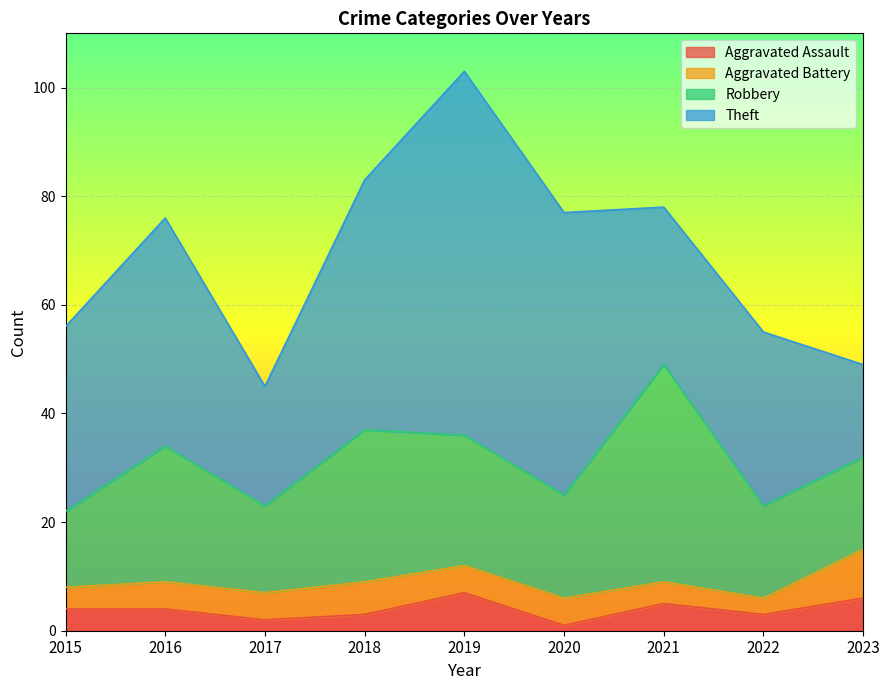

Is the value of Robbery at 2015 greater than the value of Aggravated Assault at 2021?

Yes